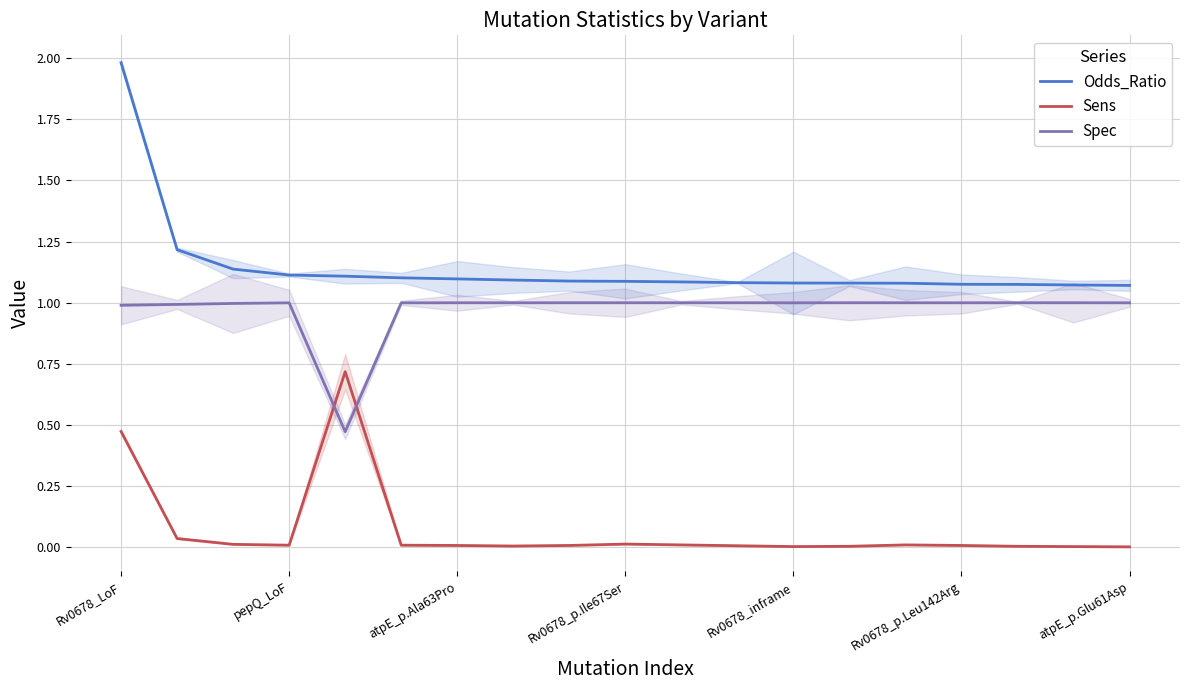

What is the sum of all Spec values?

18.5